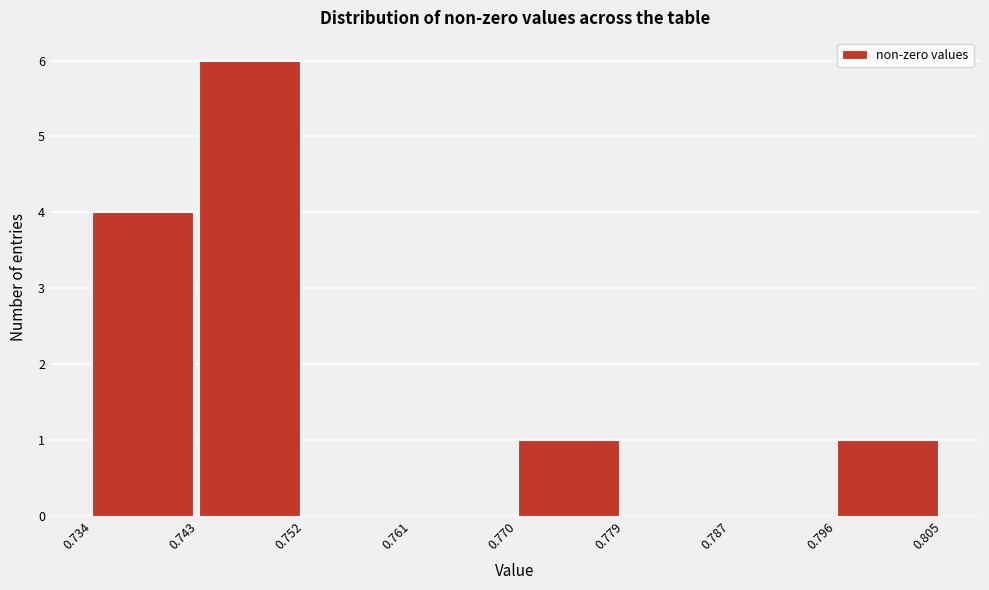

Reading left to right, transcribe this chart: for each bar, give the range it covers on the x-axis and its height. The values are not printed on the chart, so give them approximately, as read against the axis.

0.734 to 0.743: 4
0.743 to 0.752: 6
0.752 to 0.761: 0
0.761 to 0.770: 0
0.770 to 0.779: 1
0.779 to 0.787: 0
0.787 to 0.796: 0
0.796 to 0.805: 1